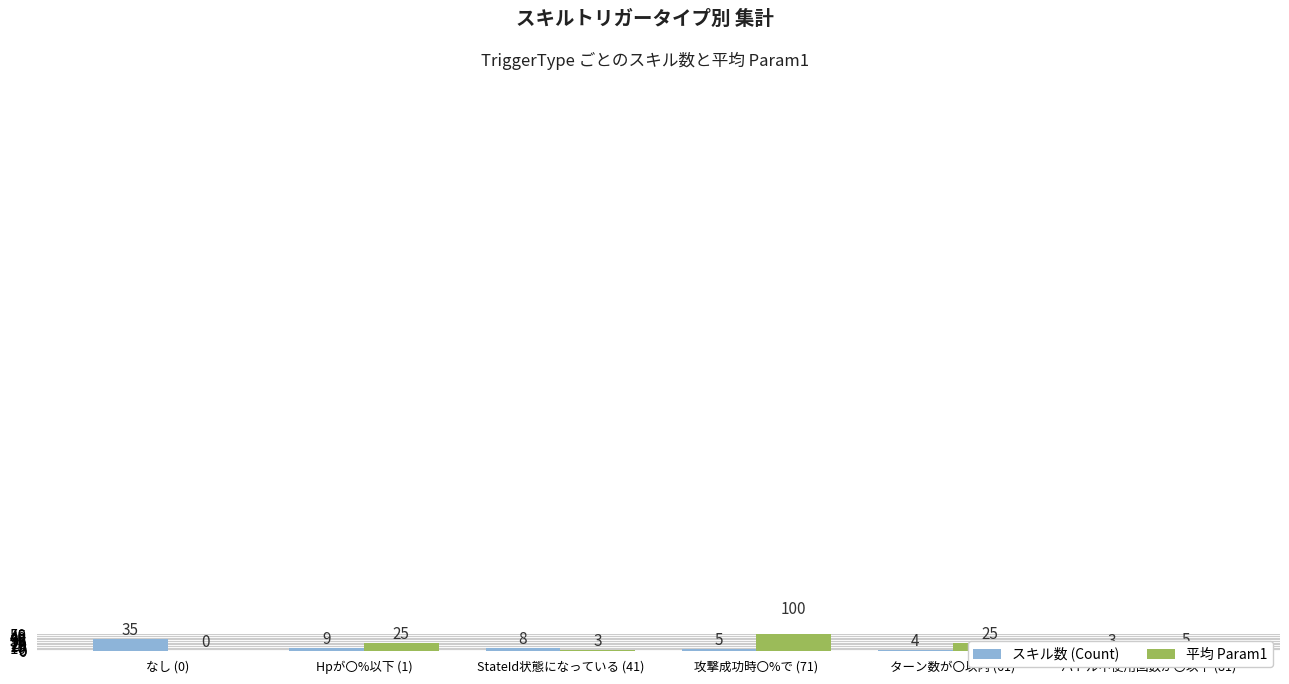

At which label does スキル数 (Count) reach its peak?

なし (0)